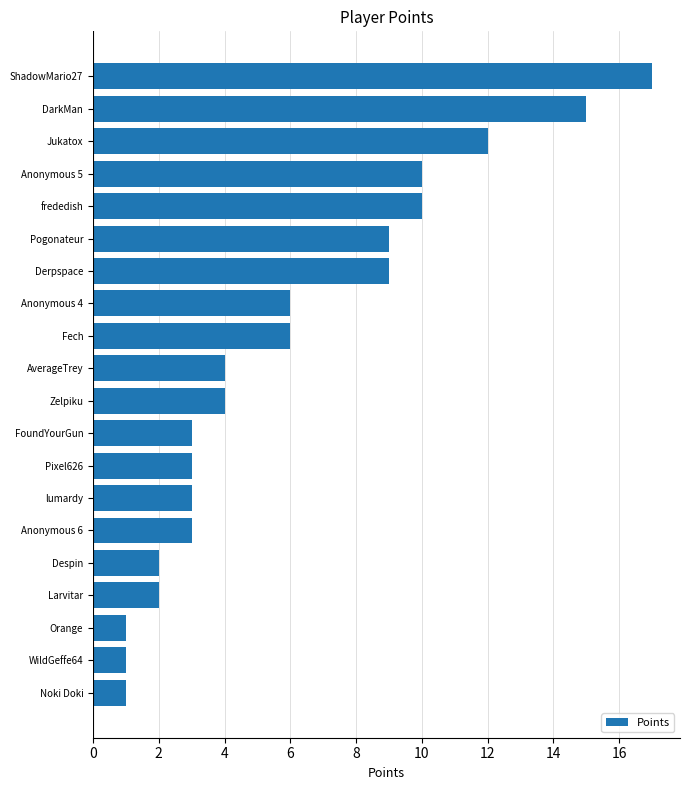

What value does the data have at Fech?

6